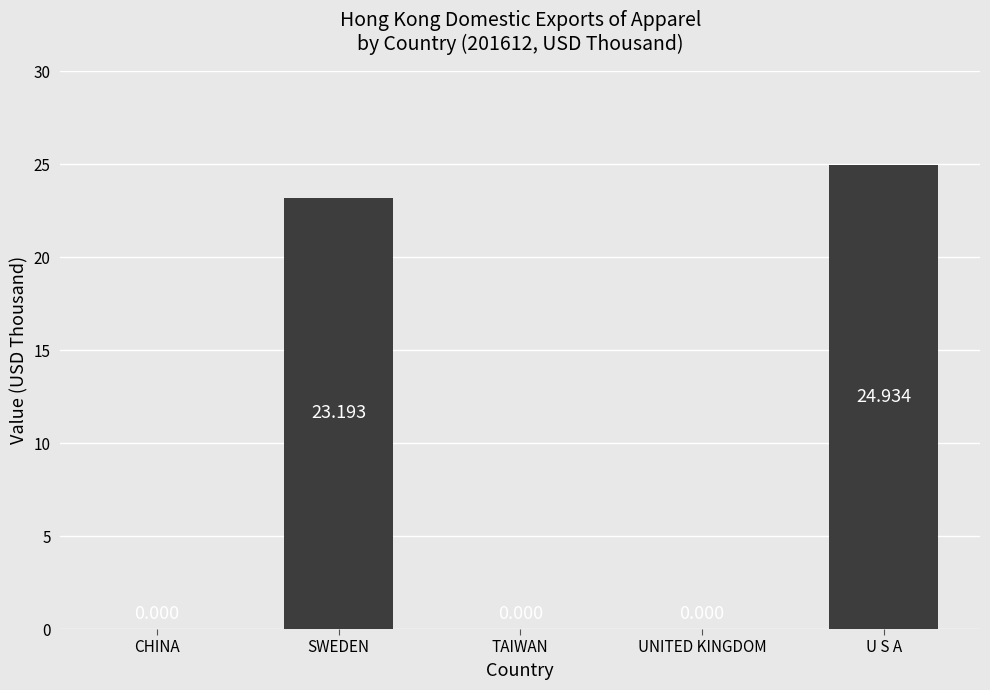

Which has a higher value, SWEDEN or UNITED KINGDOM?

SWEDEN